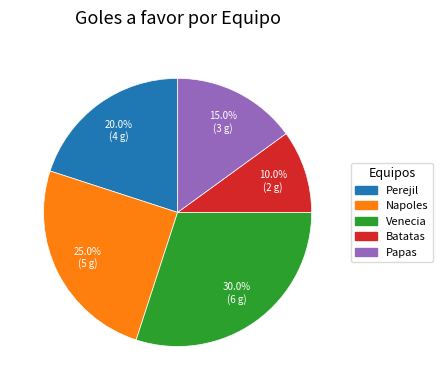

Which has a higher value, Papas or Perejil?

Perejil